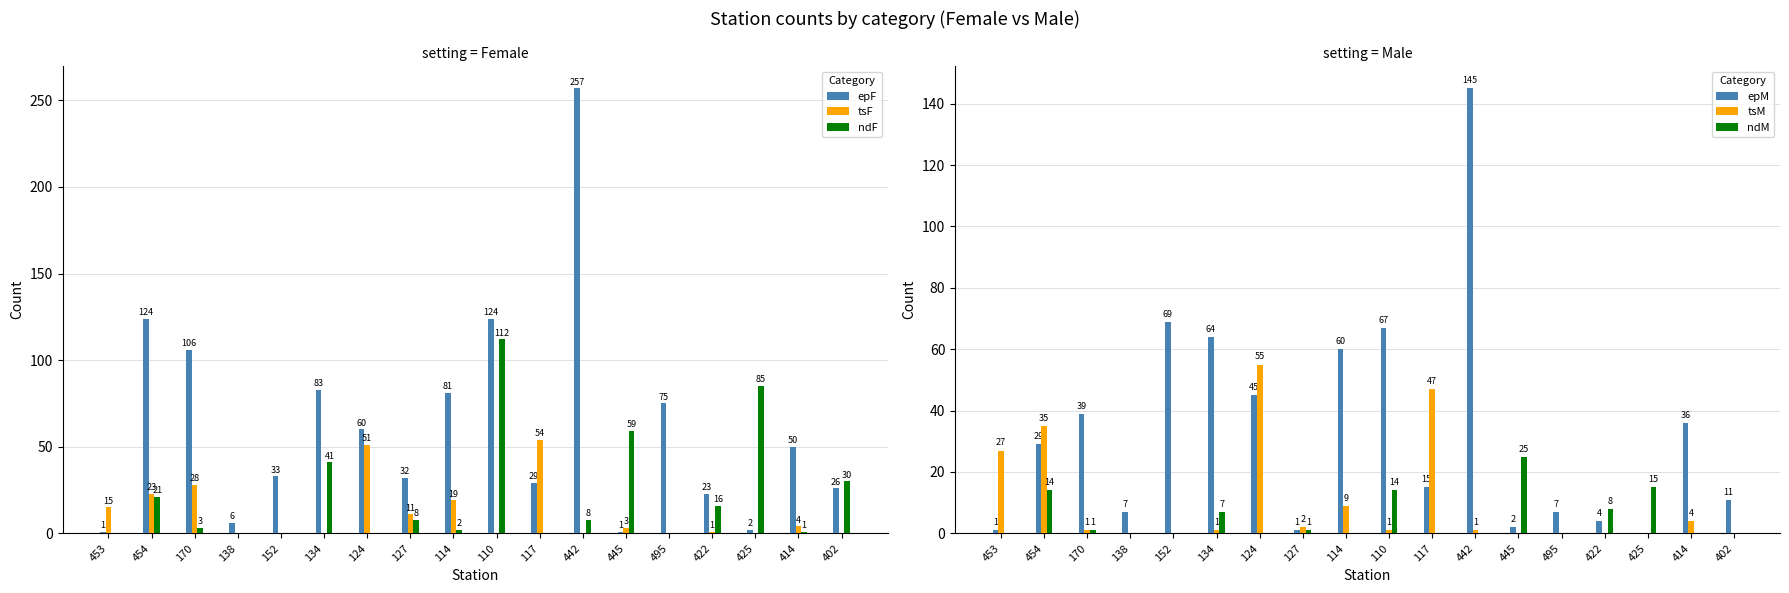

What are all the series names shown in the legend?

epF, tsF, ndF, epM, tsM, ndM